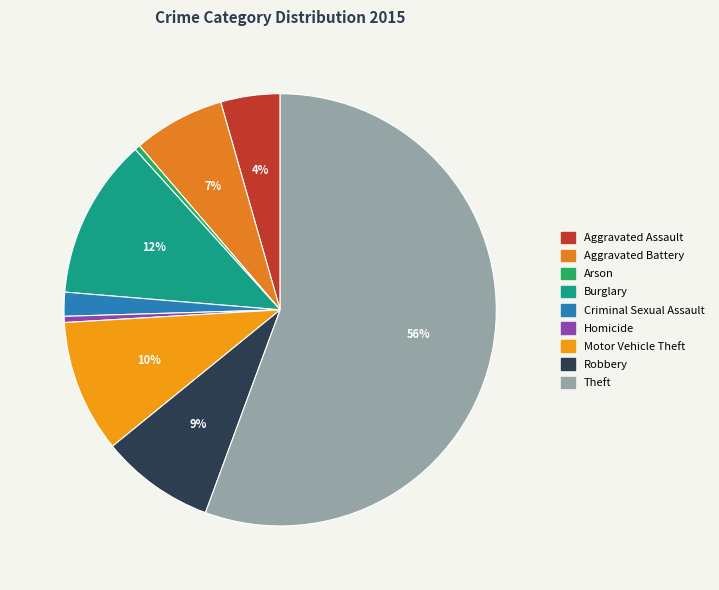

Which slice represents more than half of the pie?

Theft